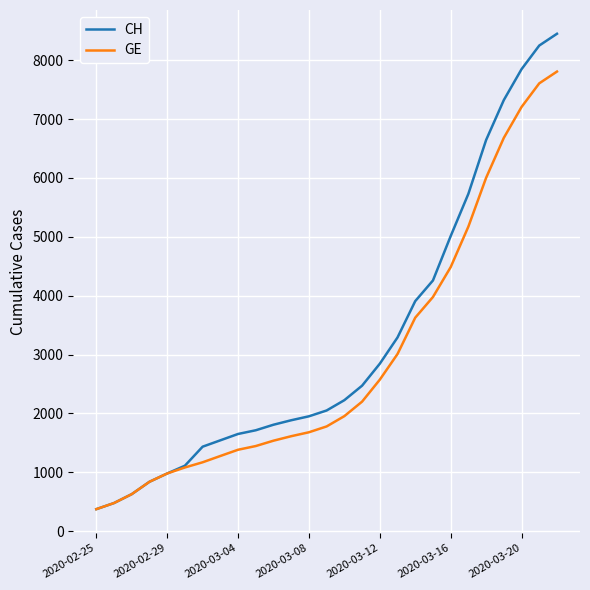

Is this an area chart (filled region under the line)?

No